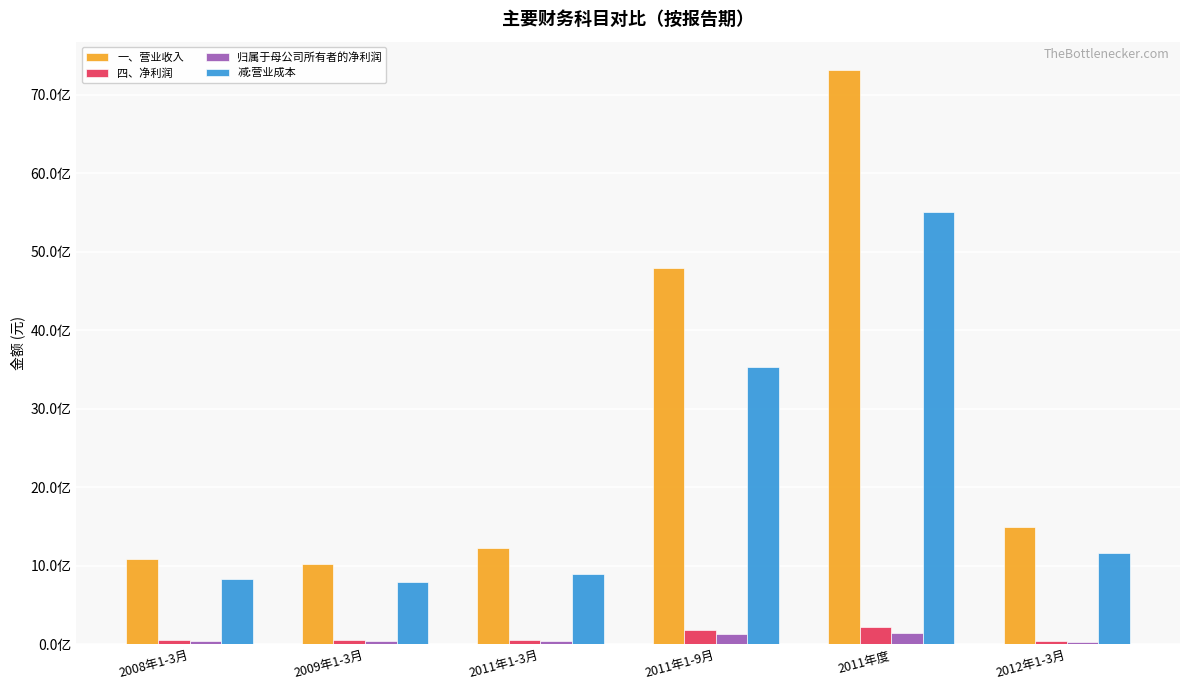

Which category has the highest value in the 归属于母公司所有者的净利润 series?

2011年度